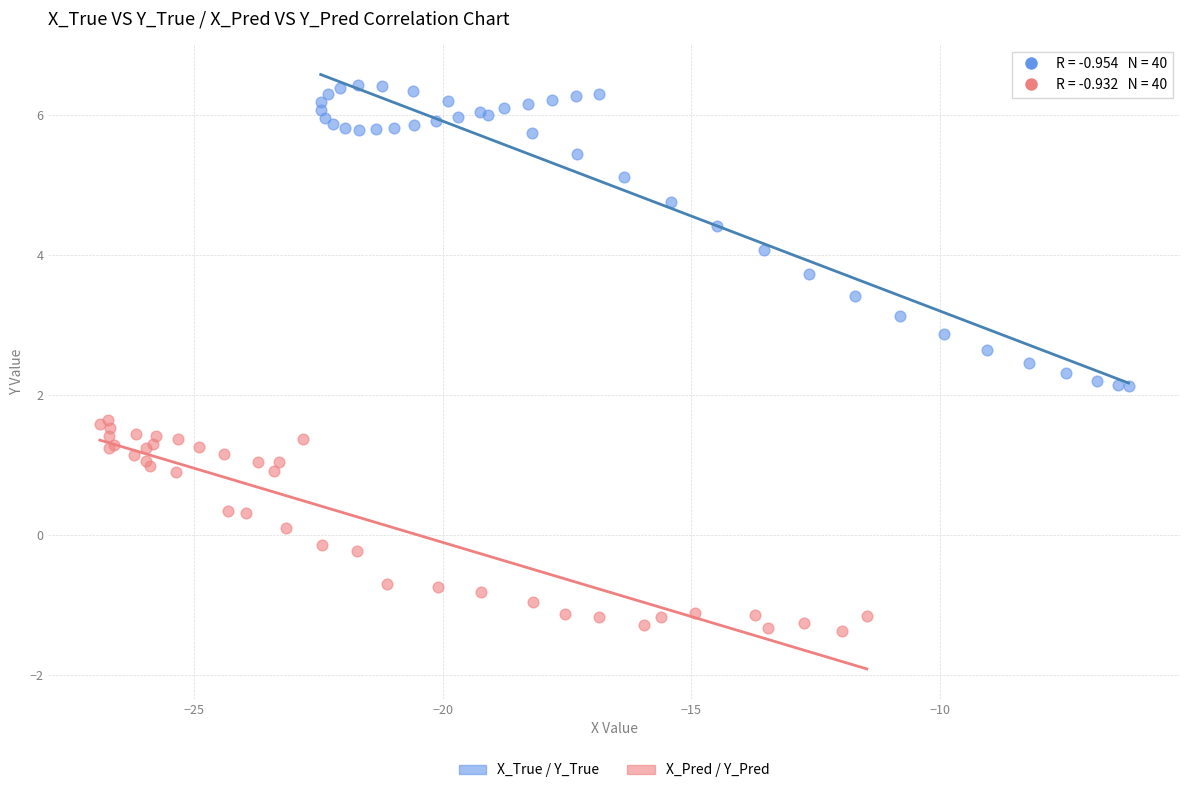

Which series reaches the minimum Y coordinate?

X_Pred / Y_Pred